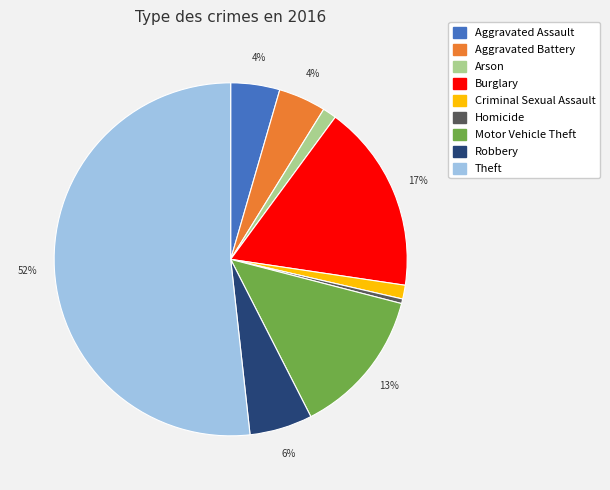

Combined, do Aggravated Assault and Aggravated Battery account for over 50%?

No